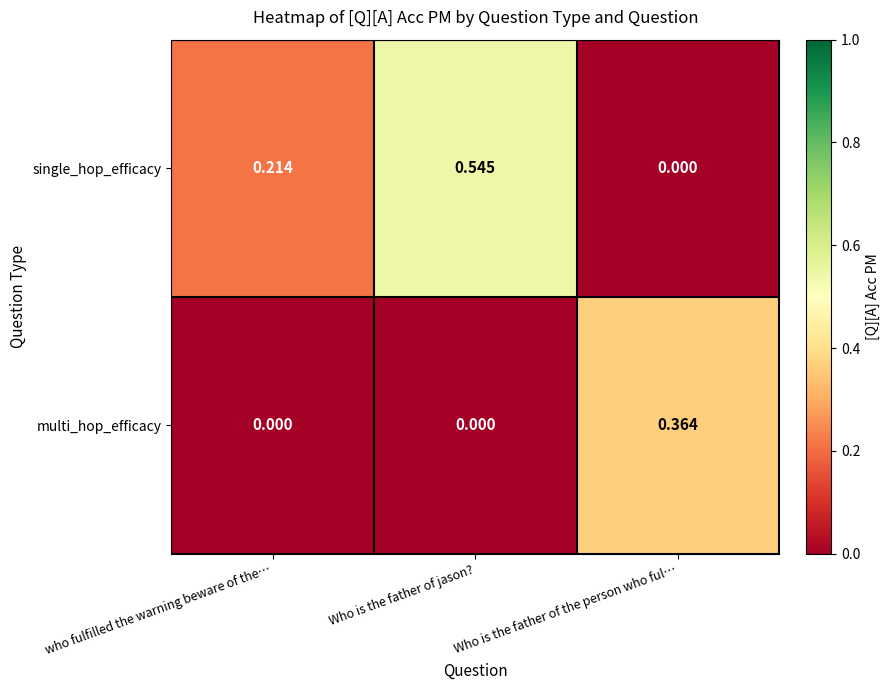

At which label does single_hop_efficacy reach its peak?

Who is the father of jason?